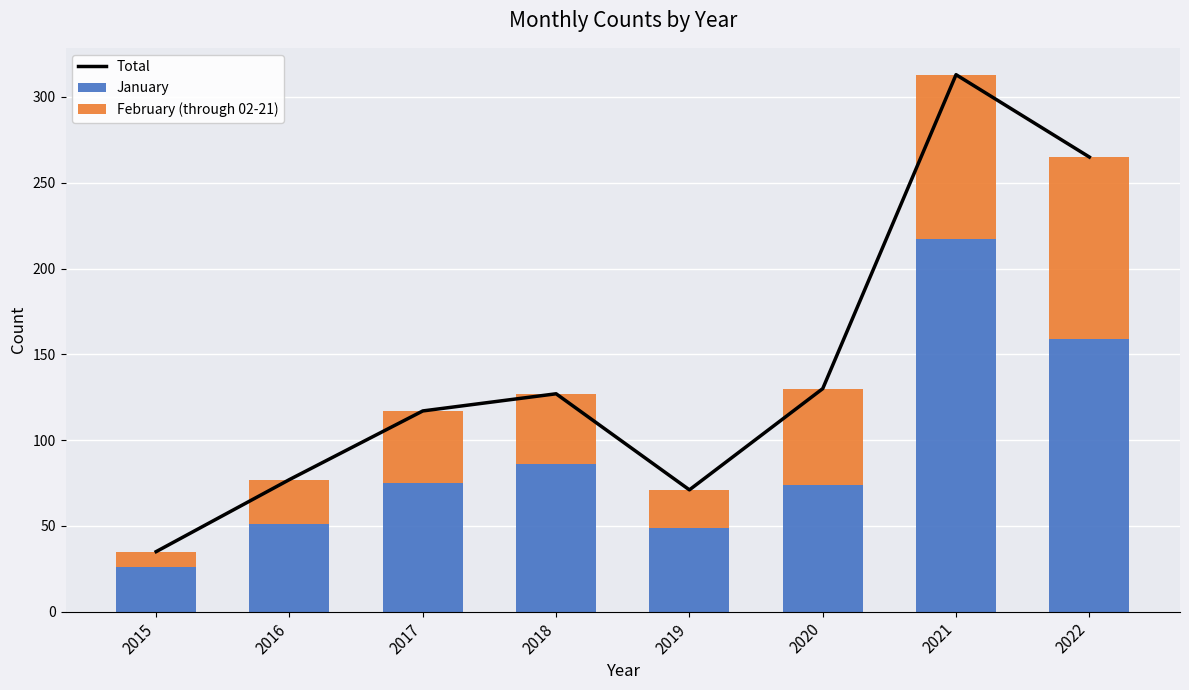

Rank the series by their average value, from highest to lowest.

Total, January, February (through 02-21)